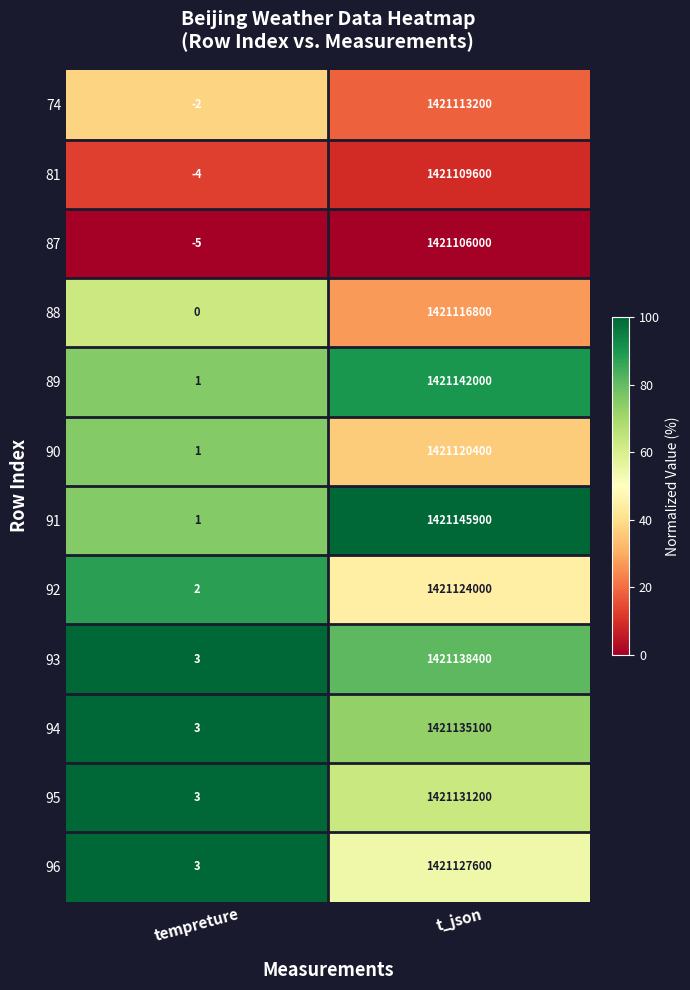

What is the maximum value shown in the chart?

1421145900